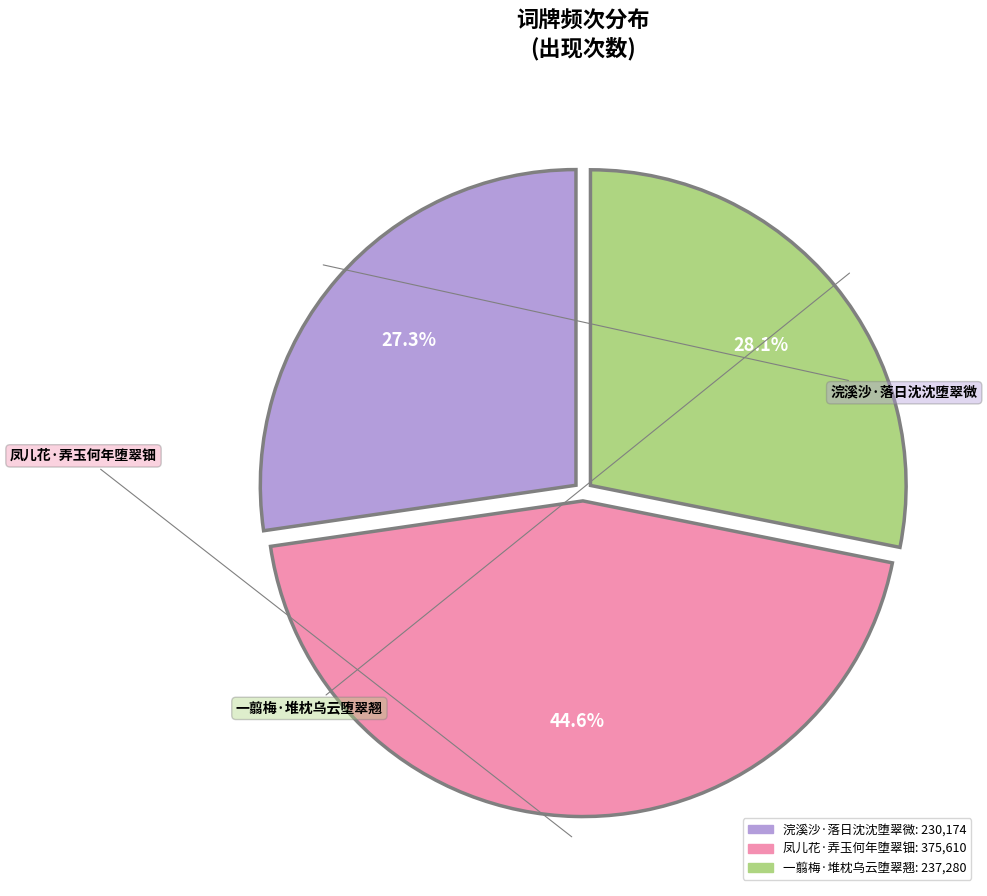

What is the total percentage of 一翦梅·堆枕乌云堕翠翘 and 浣溪沙·落日沈沈堕翠微?

55.4%